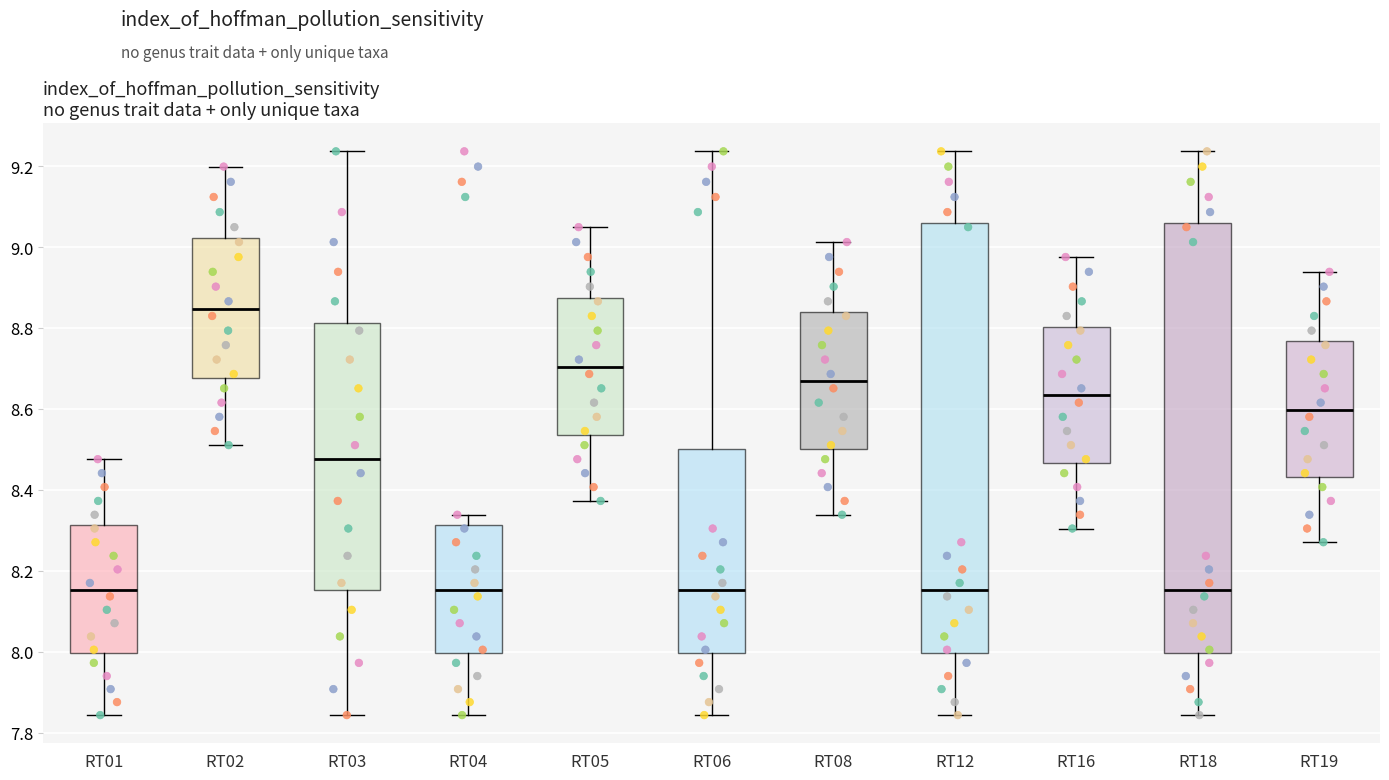

Reading left to right, transcribe this box plot: for each box, give where its median line is, the range the box spans, and where its two whiskers end, as read against the y-axis. The values are not printed on the chart, so give them approximately, as read against the axis.

RT01: median 8.16, box 8.00 to 8.32, whiskers 7.84 to 8.48
RT02: median 8.84, box 8.68 to 9.02, whiskers 8.52 to 9.20
RT03: median 8.48, box 8.16 to 8.82, whiskers 7.84 to 9.24
RT04: median 8.16, box 8.00 to 8.32, whiskers 7.84 to 8.34
RT05: median 8.70, box 8.54 to 8.88, whiskers 8.38 to 9.04
RT06: median 8.16, box 8.00 to 8.50, whiskers 7.84 to 9.24
RT08: median 8.66, box 8.50 to 8.84, whiskers 8.34 to 9.02
RT12: median 8.16, box 8.00 to 9.06, whiskers 7.84 to 9.24
RT16: median 8.64, box 8.46 to 8.80, whiskers 8.30 to 8.98
RT18: median 8.16, box 8.00 to 9.06, whiskers 7.84 to 9.24
RT19: median 8.60, box 8.44 to 8.76, whiskers 8.28 to 8.94